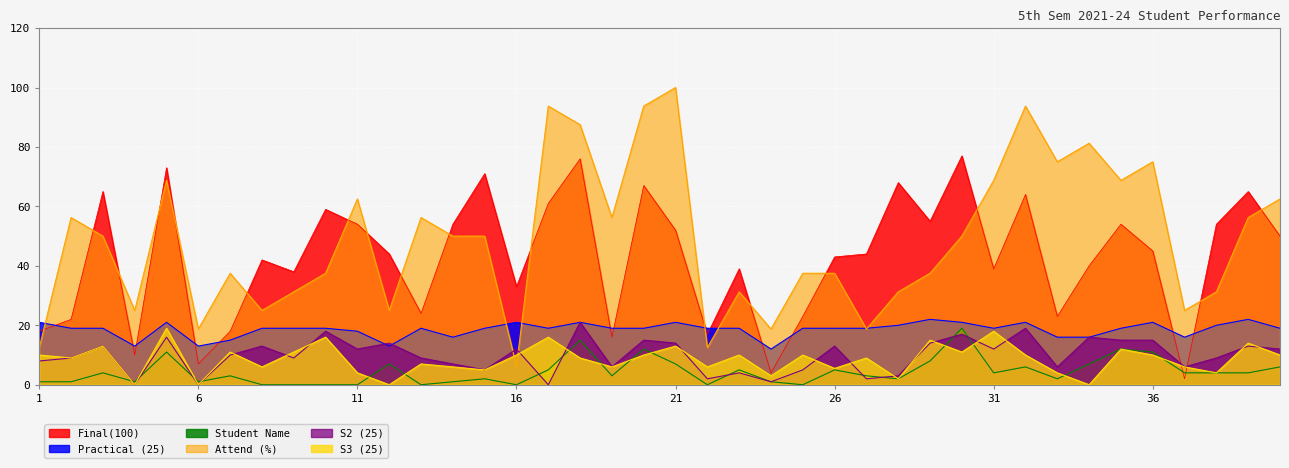

How many interior local peaks does the Practical (25) series have?

9